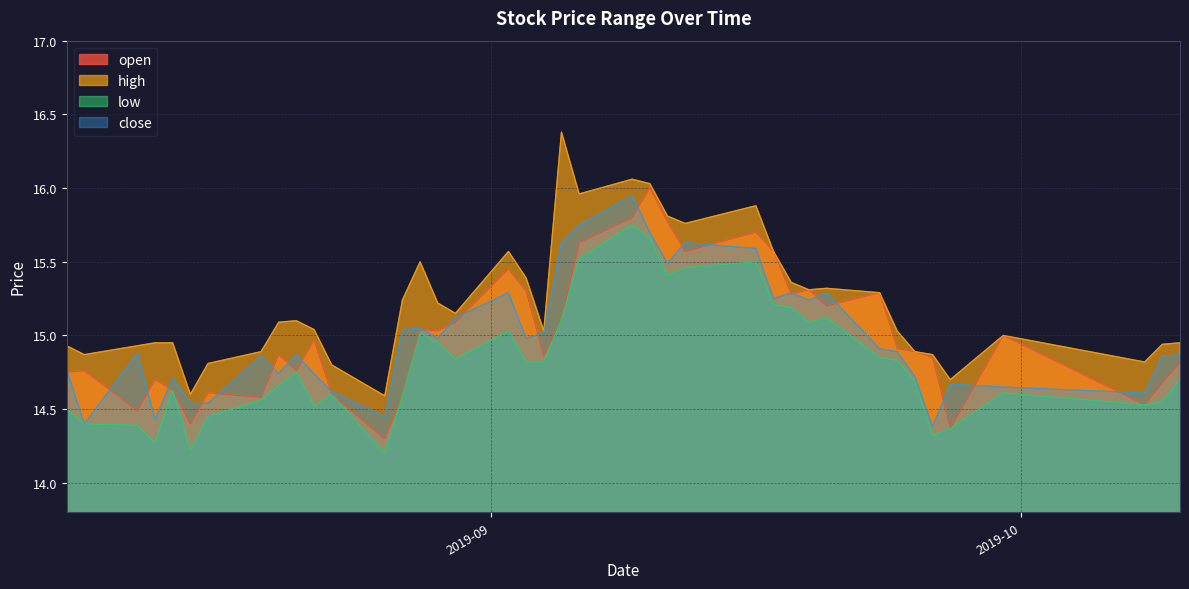

What value does the open series have at 2019-08-19?

14.6